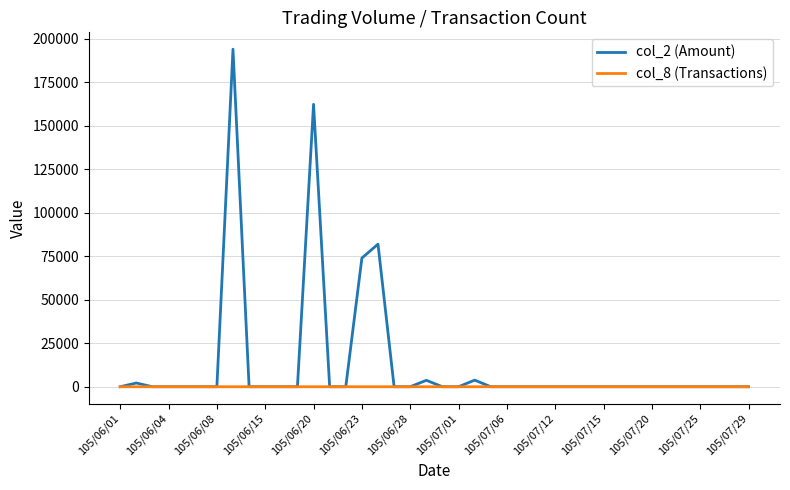

List the series in order of their overall mean, highest first.

col_2 (Amount), col_8 (Transactions)